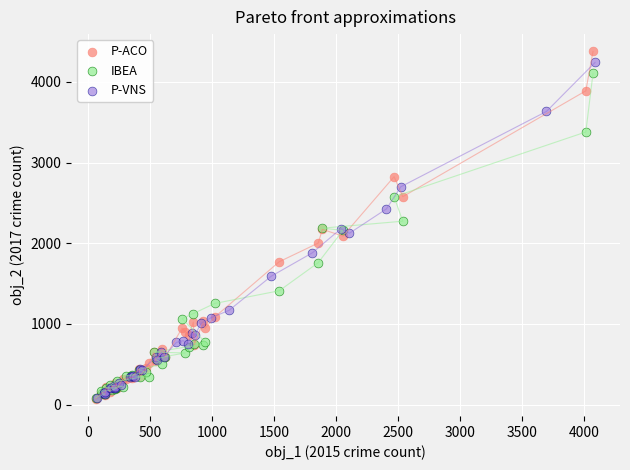

Which series has the widest spread of Y values?

P-ACO